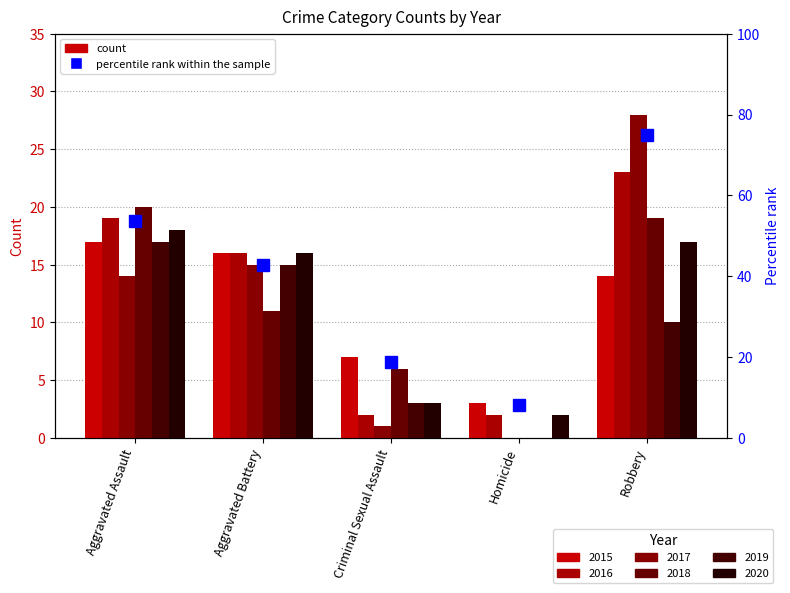

Which has a higher value, Aggravated Assault or Homicide?

Aggravated Assault